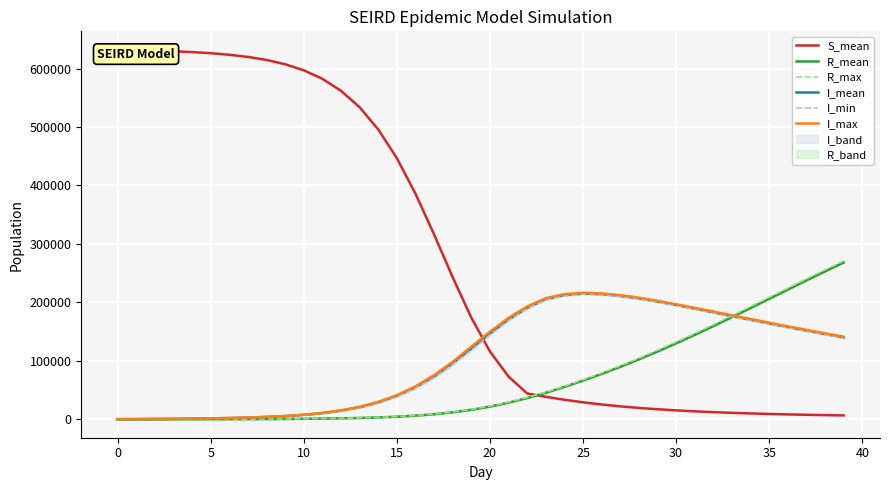

Reading left to right, transcribe all the data shown in this chart.

S_mean: 632132.9	631504.6	630702.3	629647.4	628233.6	626310.2	623657.3	619962.3	614769.4	607440.7	597074.2	582452.2	561993.6	533802.3	495883.5	446667.2	385956.5	316151.0	242828.7	173741.9	115996.5	73019.1	44079.5	38393.0	33340.4	28965.4	25226.6	22055.9	19373.3	17103.3	15181.3	13550.4	12157.0	10965.7	9942.8	9059.5	8294.2	7630.6	7050.1	6541.0
R_mean: 0.0	3.8	13.6	31.4	59.7	102.2	162.8	248.9	368.4	535.4	770.1	1098.8	1560.9	2208.5	3119.6	4395.5	6167.4	8600.6	11879.9	16177.2	21647.6	28350.6	36266.6	45297.4	55312.6	66116.2	77603.6	89725.1	102488.8	115875.4	129858.3	144389.1	159381.8	174739.2	190347.9	206097.8	221872.1	237544.4	253020.1	268211.1
R_max: 0.0	12.0	29.0	52.0	86.0	131.0	202.0	294.0	429.0	606.0	856.0	1191.0	1716.0	2414.0	3371.0	4703.0	6500.0	9052.0	12355.0	16814.0	22414.0	29247.0	37212.0	46452.0	56516.0	67544.0	79170.0	91516.0	104456.0	118150.0	132253.0	146837.0	161968.0	177273.0	192987.0	208698.0	224464.0	240308.0	255677.0	270913.0
I_mean: 87.8	229.7	421.7	671.6	997.5	1427.2	2002.9	2785.1	3861.9	5361.3	7465.3	10434.2	14623.3	20506.5	28672.8	39822.9	54575.3	73338.9	95894.6	121118.1	146930.3	170843.2	190712.5	205373.5	212625.2	214989.7	214114.3	211119.9	206723.2	201423.0	195563.0	189367.2	183009.4	176596.3	170209.9	163897.3	157702.2	151653.2	145770.4	140055.9
I_min: 60.0	182.0	345.0	590.0	887.0	1295.0	1861.0	2585.0	3586.0	5074.0	7162.0	9963.0	14042.0	19746.0	27502.0	38425.0	52623.0	70926.0	93015.0	117894.0	144028.0	168341.0	188950.0	203802.0	211107.0	213739.0	212898.0	209819.0	205567.0	200342.0	194487.0	188312.0	181919.0	175444.0	169121.0	162703.0	156494.0	150573.0	144675.0	138917.0
I_max: 123.0	283.0	491.0	752.0	1116.0	1581.0	2163.0	2955.0	4084.0	5622.0	7836.0	10880.0	15225.0	21320.0	29791.0	41150.0	56261.0	75464.0	98325.0	124203.0	149836.0	173548.0	193002.0	207153.0	214048.0	216308.0	215301.0	212358.0	208063.0	202596.0	196765.0	190557.0	184307.0	177699.0	171518.0	165246.0	158921.0	152909.0	147029.0	141250.0